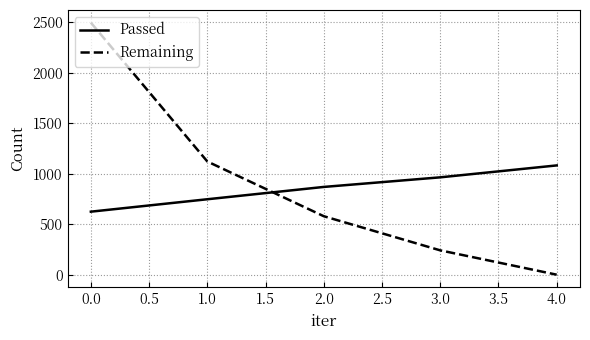

How many values in the Remaining series are below 579?

2